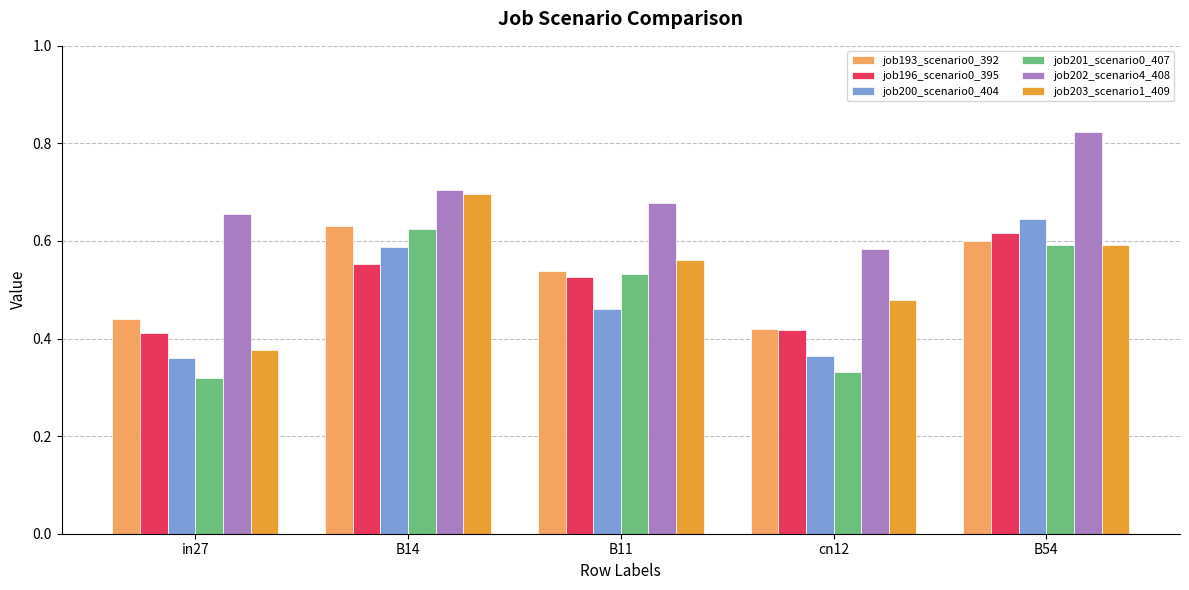

What is the sum of all job202_scenario4_408 values?

3.4